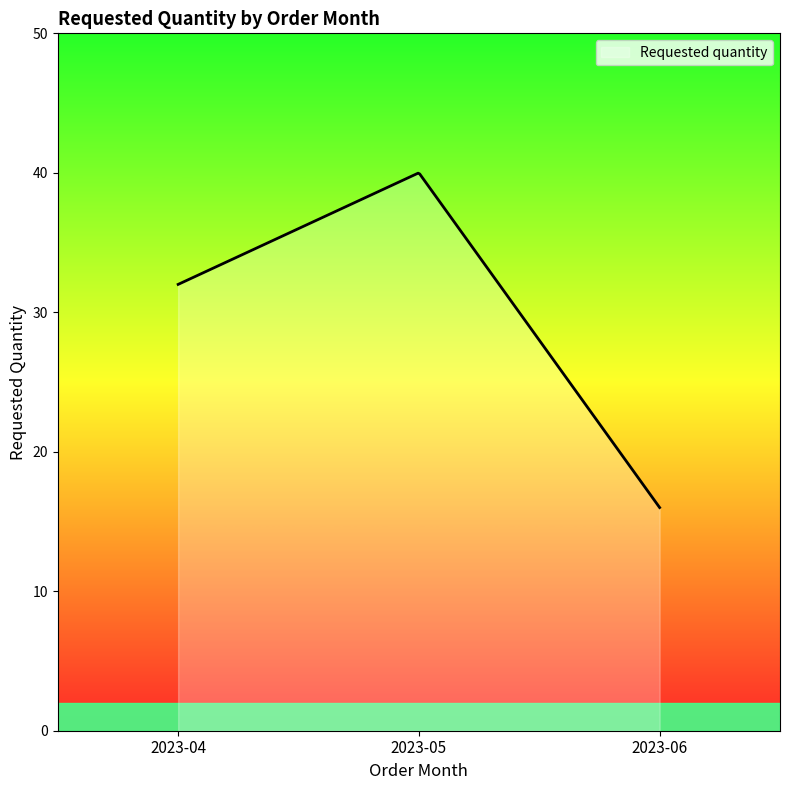

What is the difference between the maximum and minimum values?

24.0